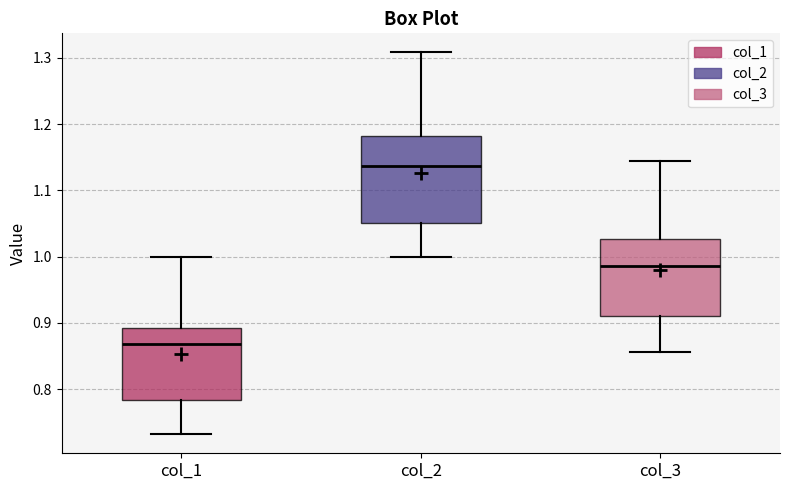

Which box has the lowest median line?

col_1